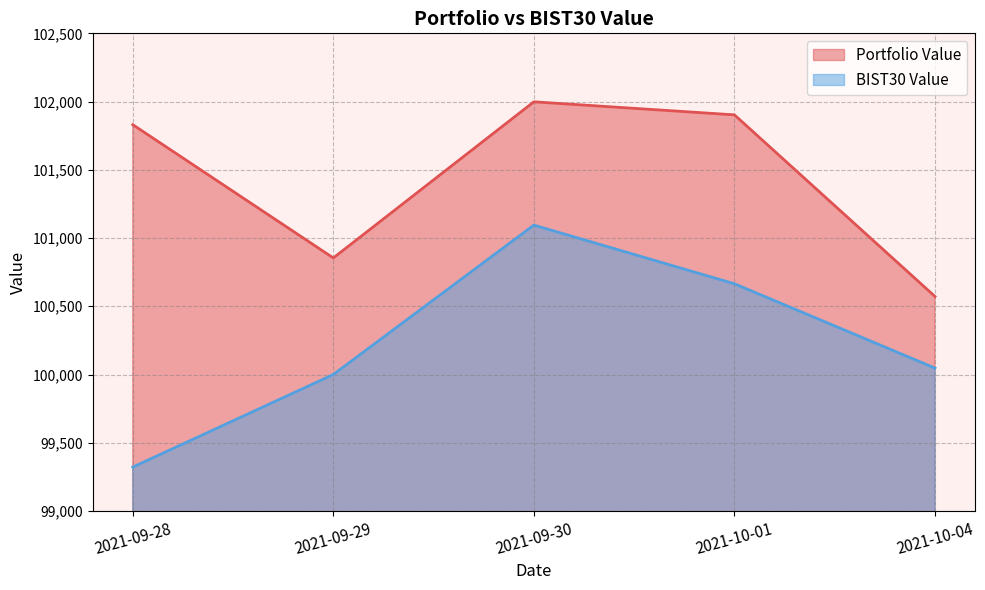

What is the value of the Portfolio Value point at the 1st from the left?

101830.7